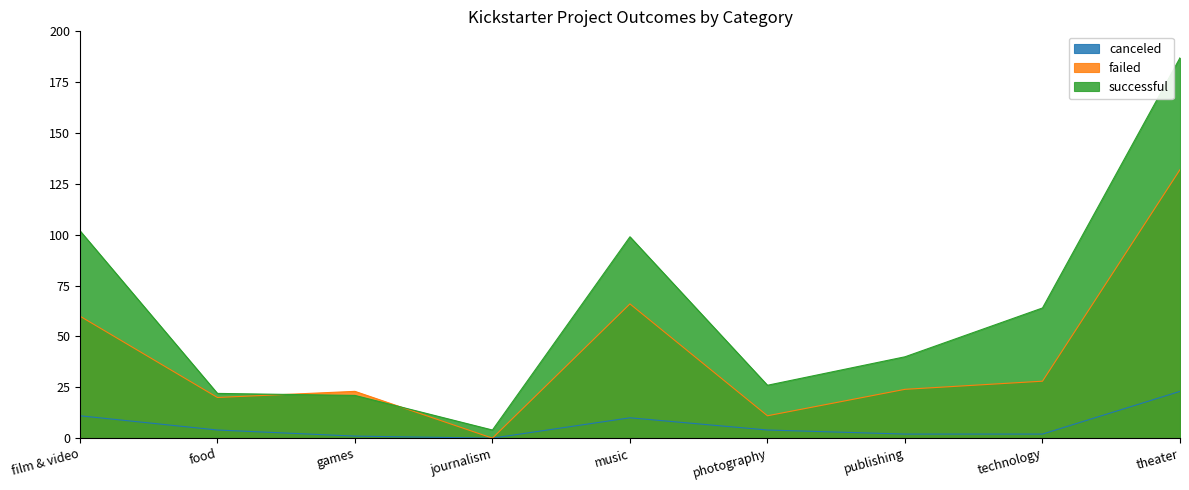

What is the difference between the second highest and second lowest values in the successful series?

81